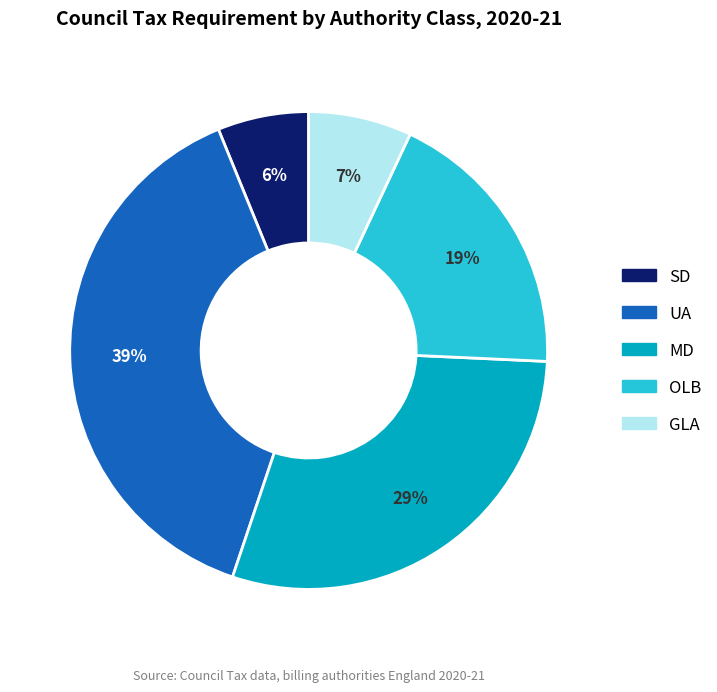

How many slices are in this pie chart?

5